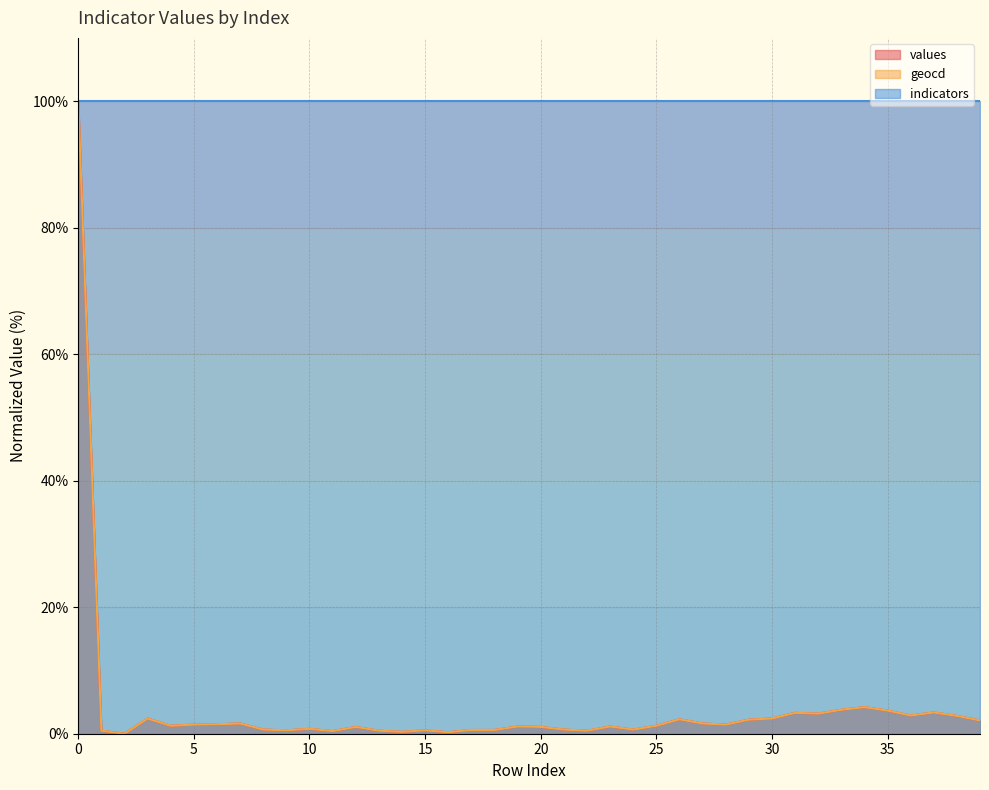

What are all the series names shown in the legend?

values, geocd, indicators